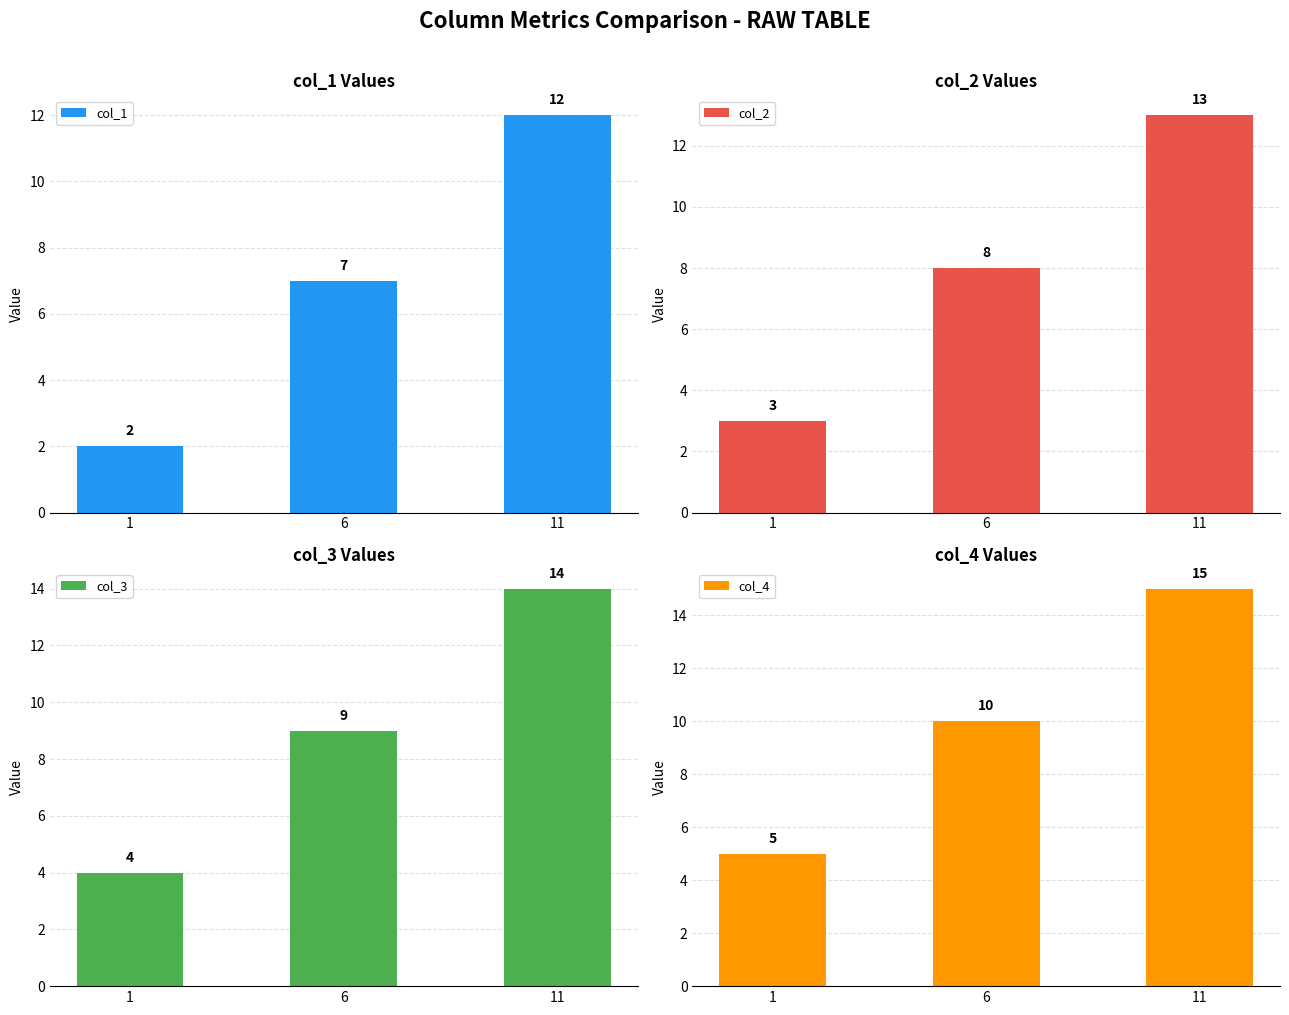

Which category has the lowest value in the col_3 series?

1